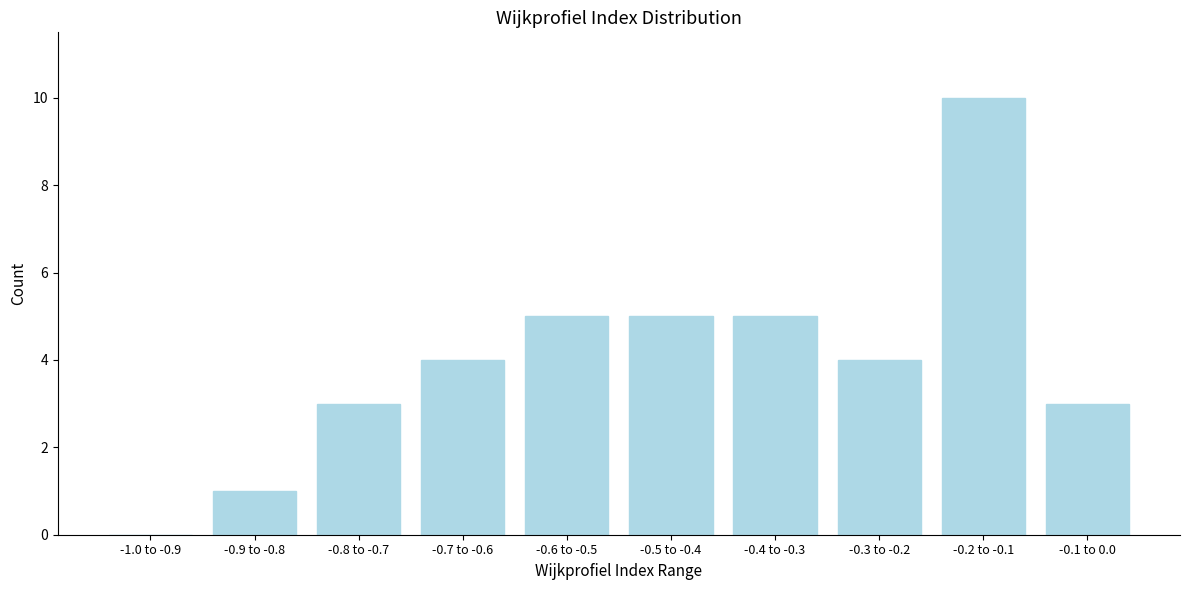

Reading left to right, list all the values displayed in this chart.

-1.0 to -0.9=0	-0.9 to -0.8=1	-0.8 to -0.7=3	-0.7 to -0.6=4	-0.6 to -0.5=5	-0.5 to -0.4=5	-0.4 to -0.3=5	-0.3 to -0.2=4	-0.2 to -0.1=10	-0.1 to 0.0=3